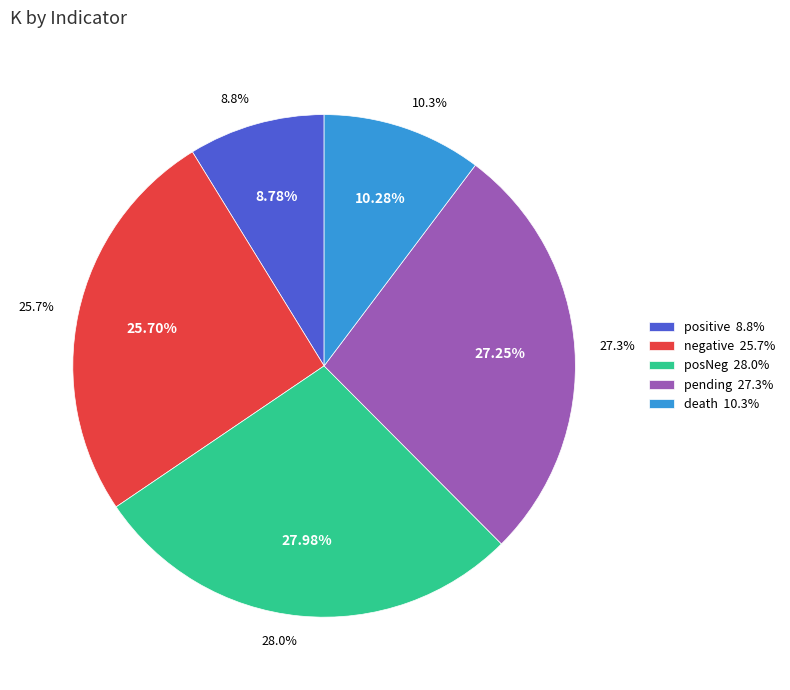

To the nearest percent, what is the difference between the largest and smallest slice percentages?

19%